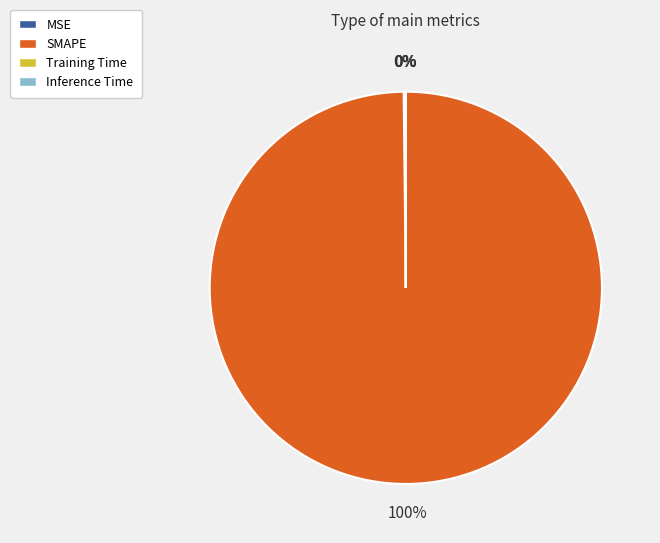

Does SMAPE account for over 50% of the chart?

Yes